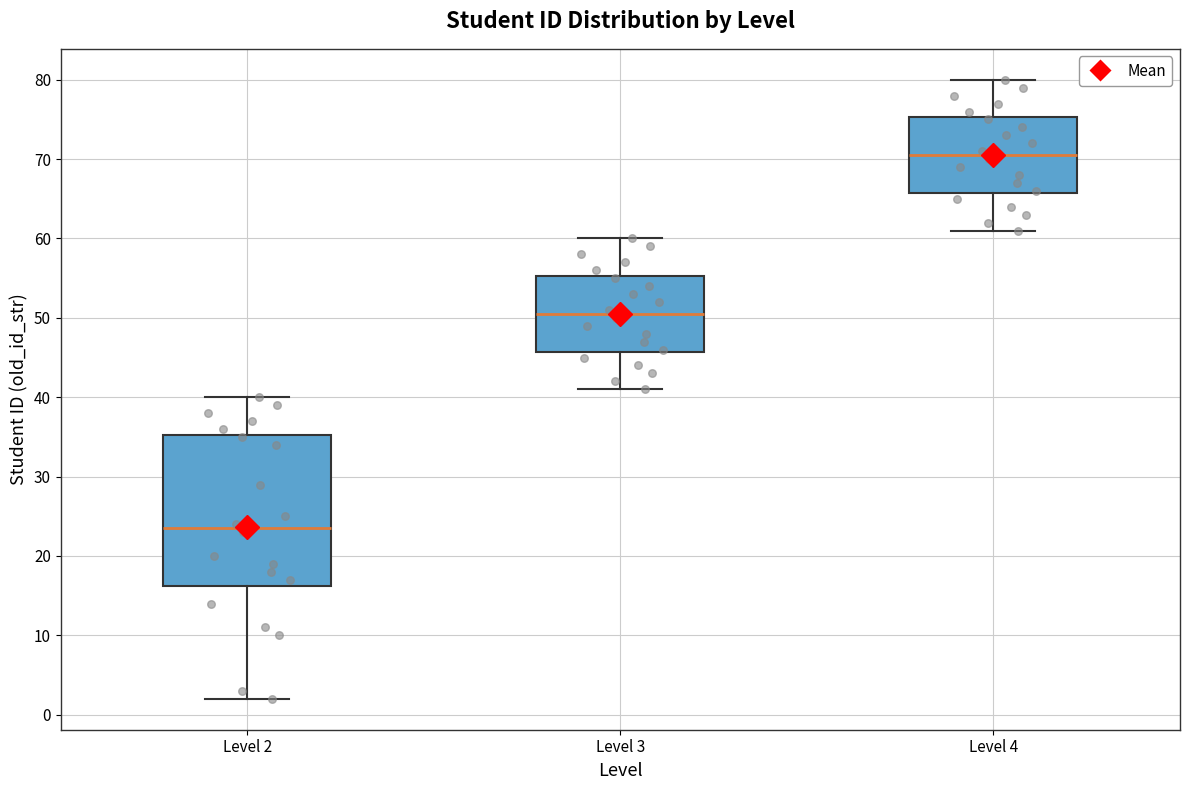

Where is the lower edge of the box for Level 4 on the y-axis? The values are not printed on the chart, so give them approximately, as read against the axis.

66